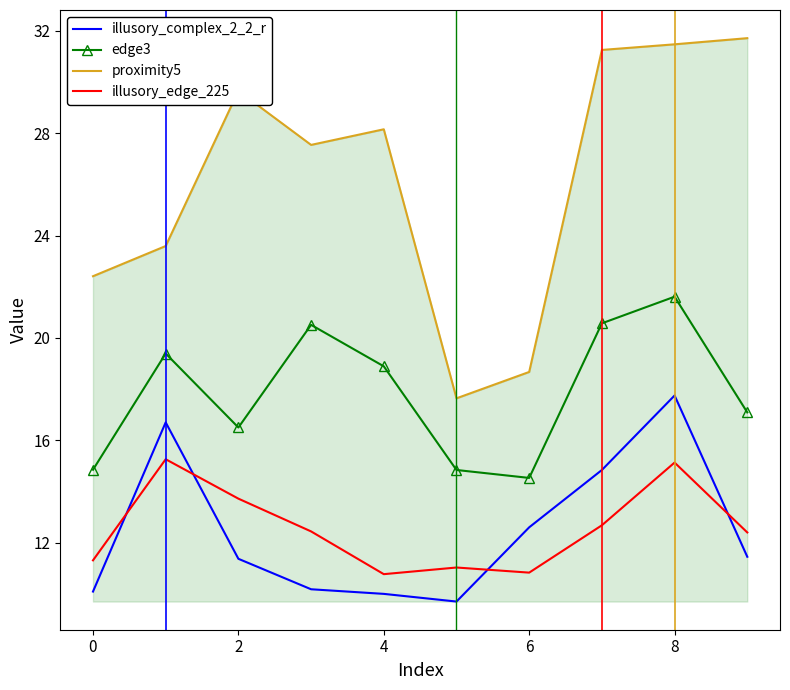

Which series has the largest range (max minus min)?

proximity5